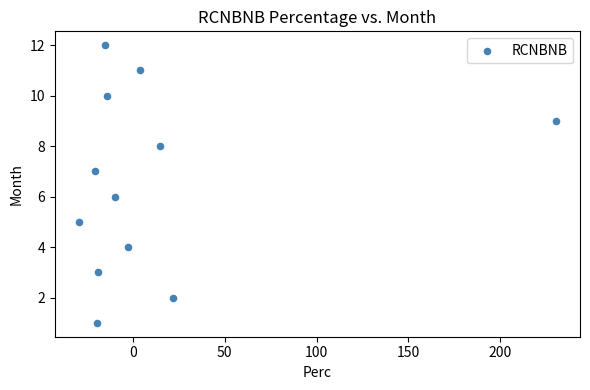

What is the range of Y values (max minus min)?

11